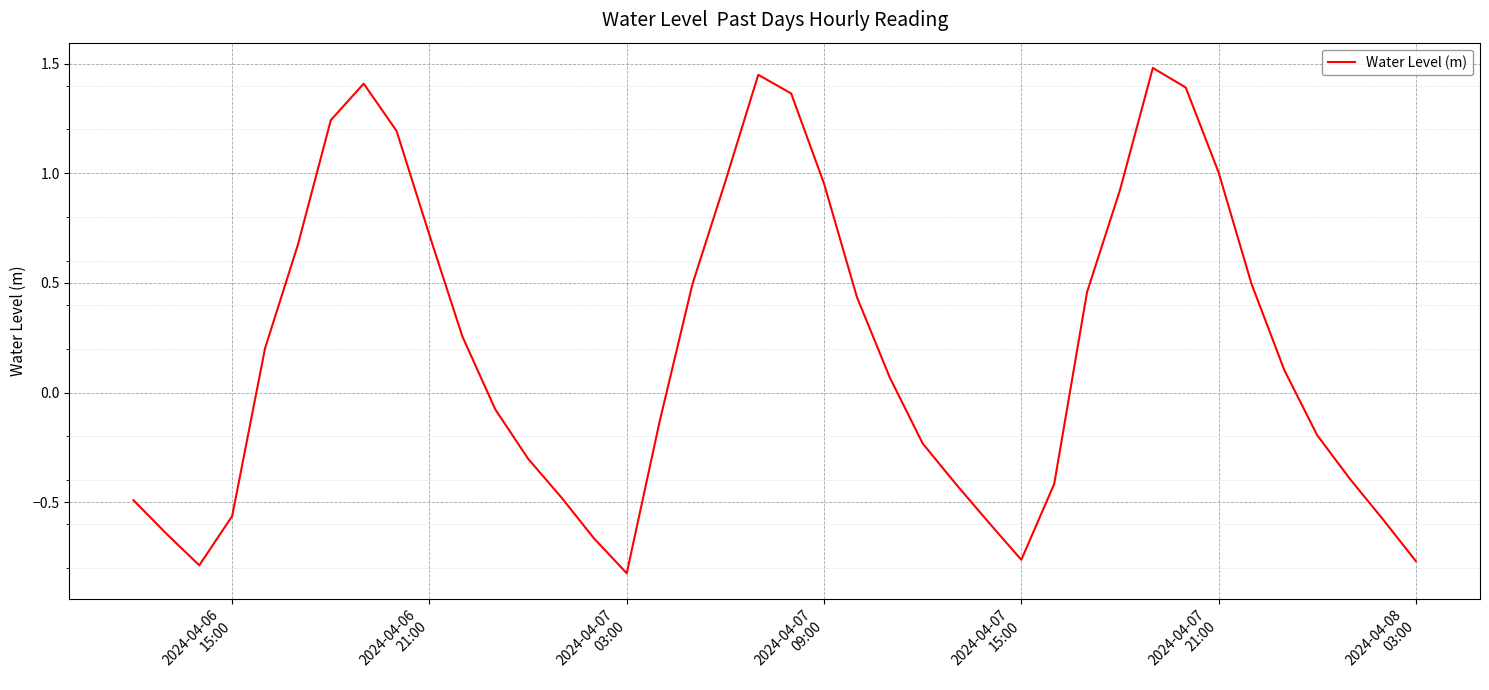

What is the greatest value displayed?

1.5